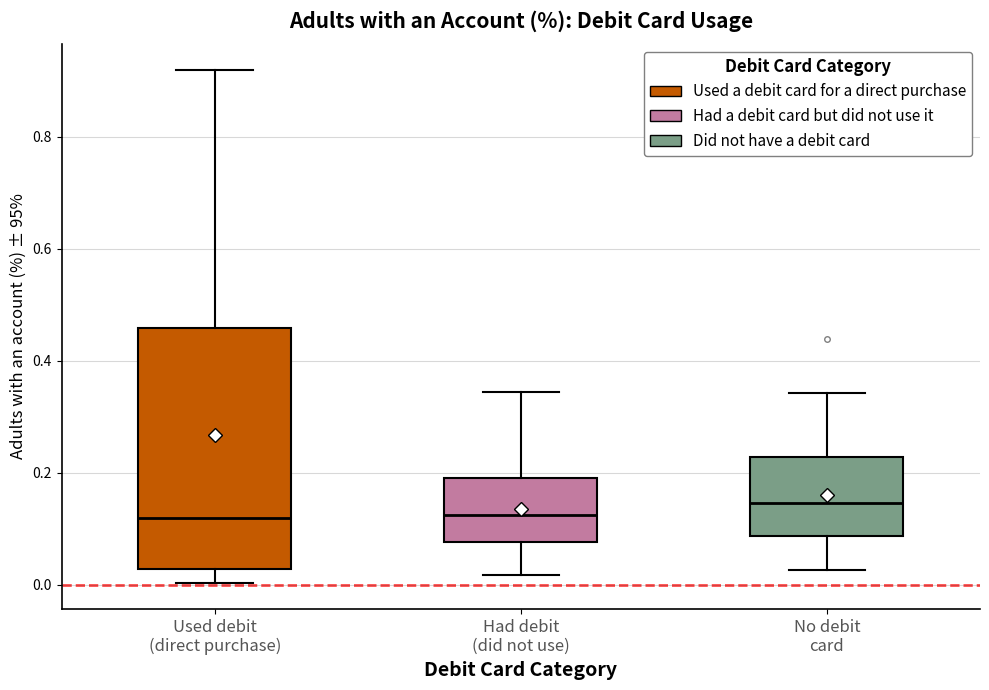

Reading left to right, transcribe this box plot: for each box, give where its median line is, the range the box spans, and where its two whiskers end, as read against the y-axis. The values are not printed on the chart, so give them approximately, as read against the axis.

Used debit (direct purchase): median 0.12, box 0.02 to 0.46, whiskers 0.00 to 0.92
Had debit (did not use): median 0.12, box 0.08 to 0.20, whiskers 0.02 to 0.34
No debit card: median 0.14, box 0.08 to 0.22, whiskers 0.02 to 0.34